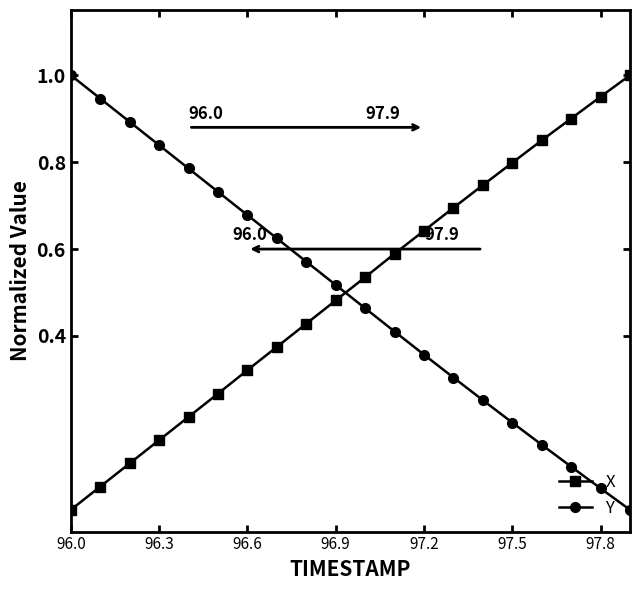

True or false: Y and X intersect in this chart.

True